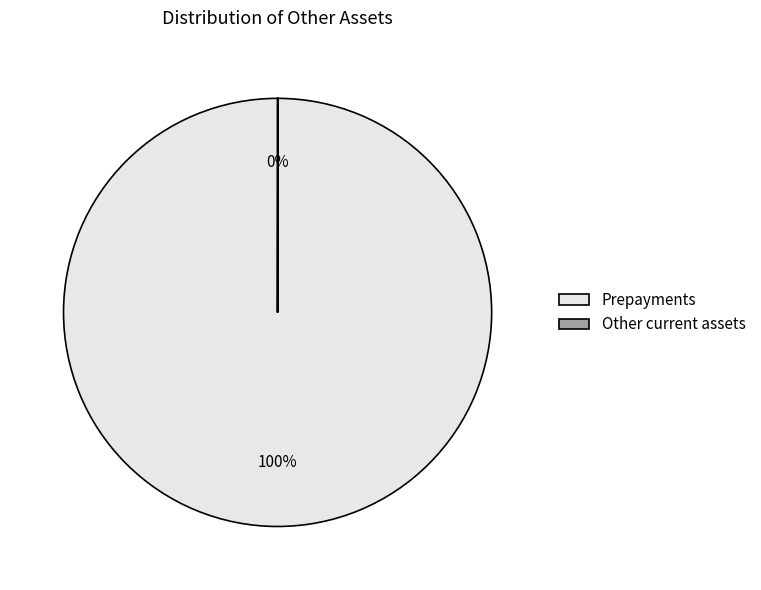

True or false: Prepayments accounts for 100% of the total.

True